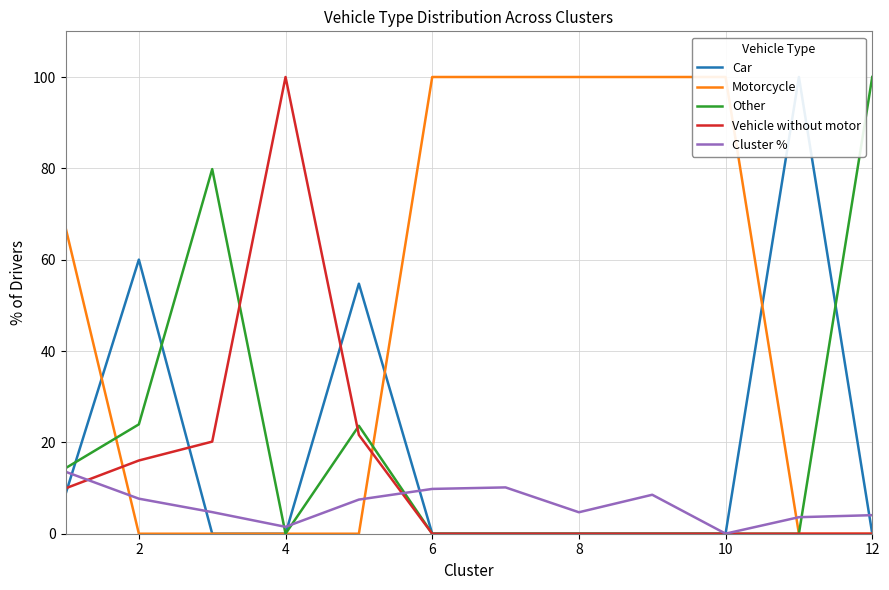

What is the difference between the second highest and second lowest values in the Vehicle without motor series?

21.6